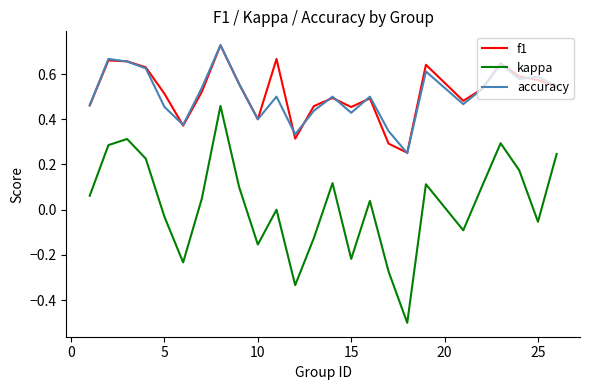

Which series has the largest range (max minus min)?

kappa